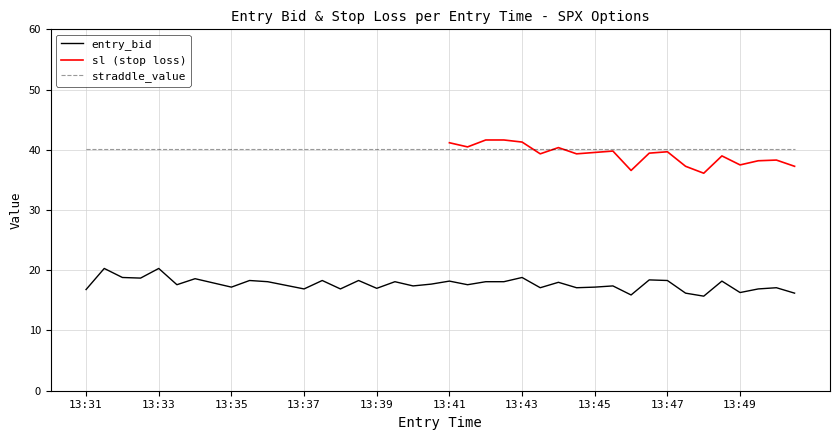

What is the maximum value for entry_bid?

20.3